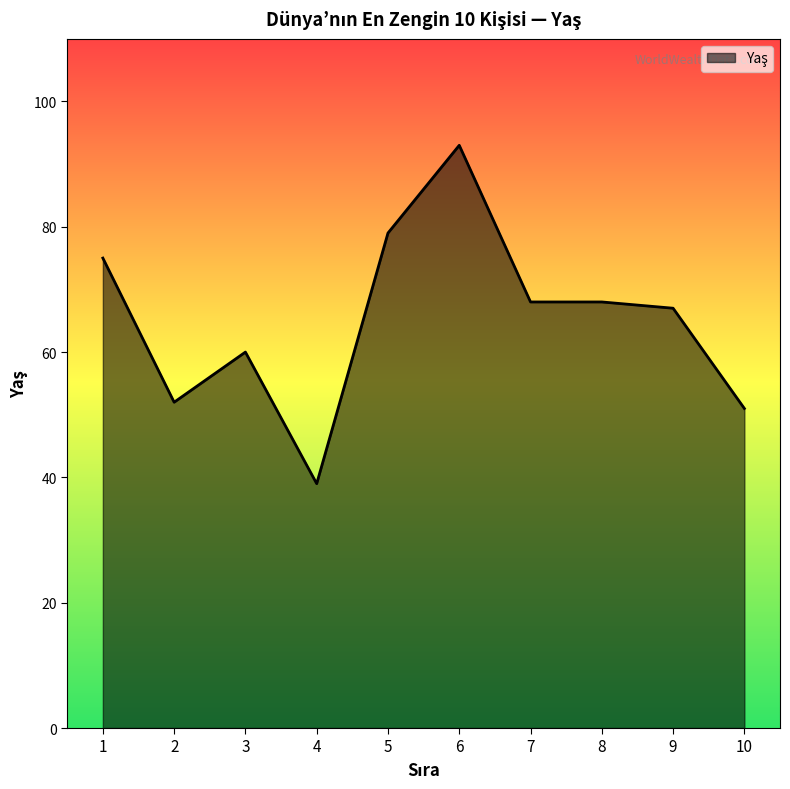

Between 3 and 8, which is larger?

8